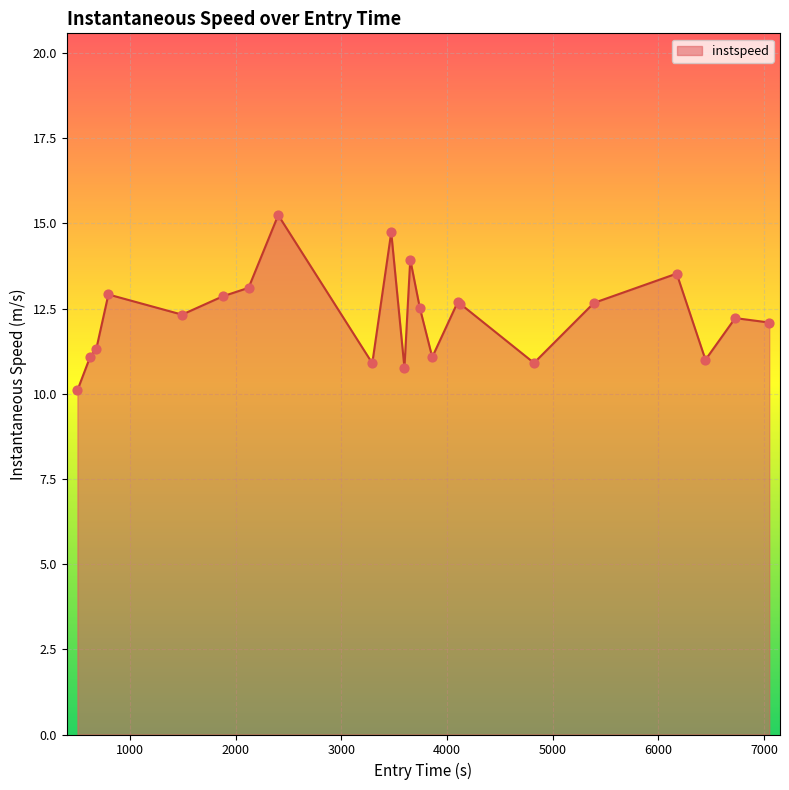

What is the maximum value shown in the chart?

15.2